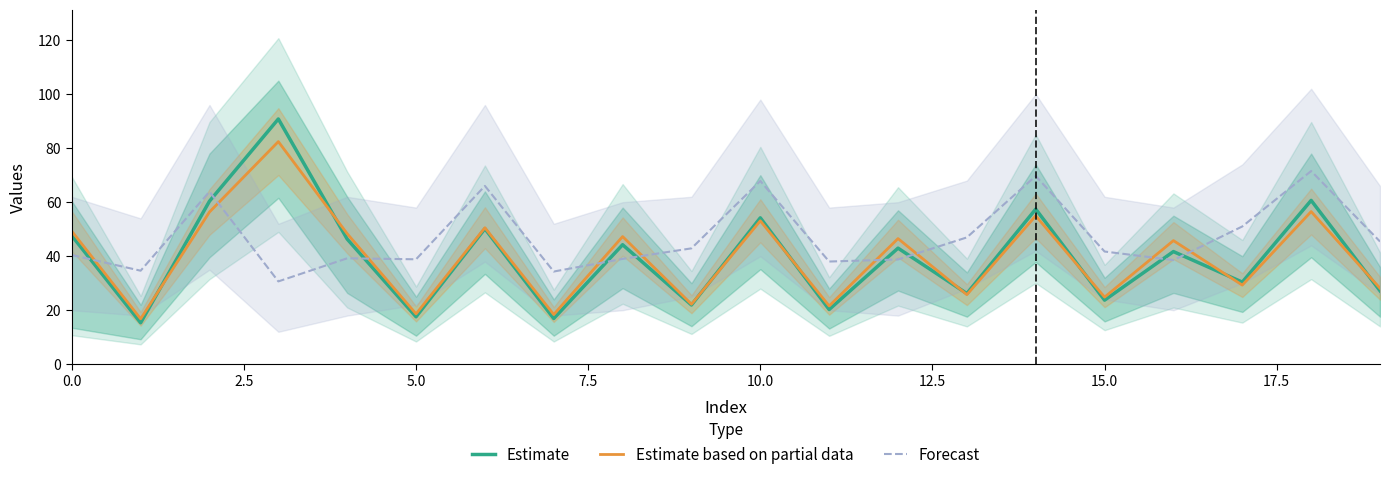

True or false: Estimate based on partial data and Estimate cross at least once.

True